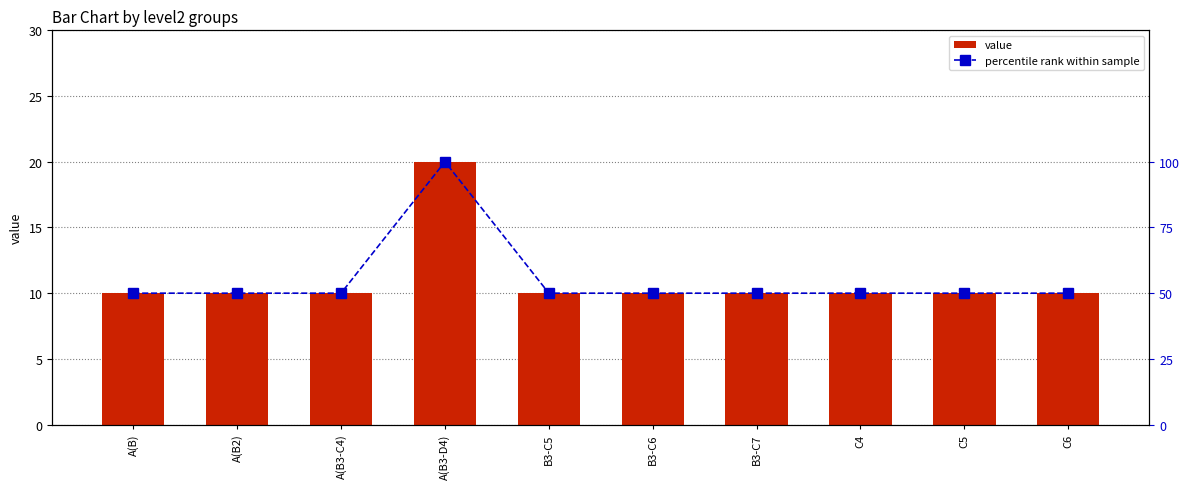

At how many categories does at least one series exceed 52?

1